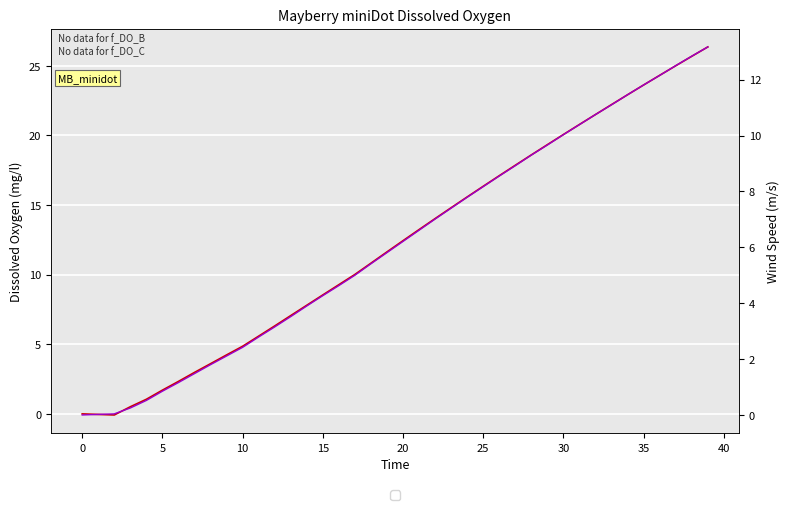

At which label does DO_A first exceed 12?

20